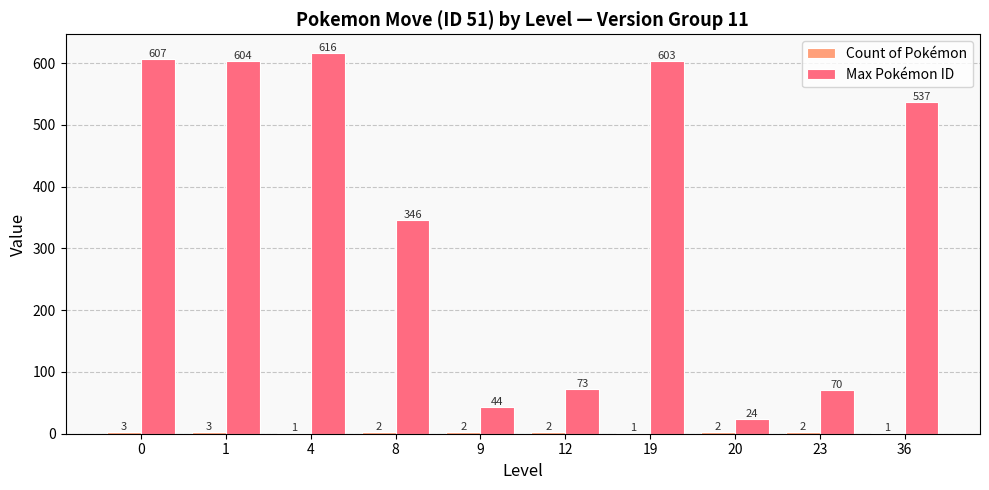

At which label is Max Pokémon ID closest to 320?

8